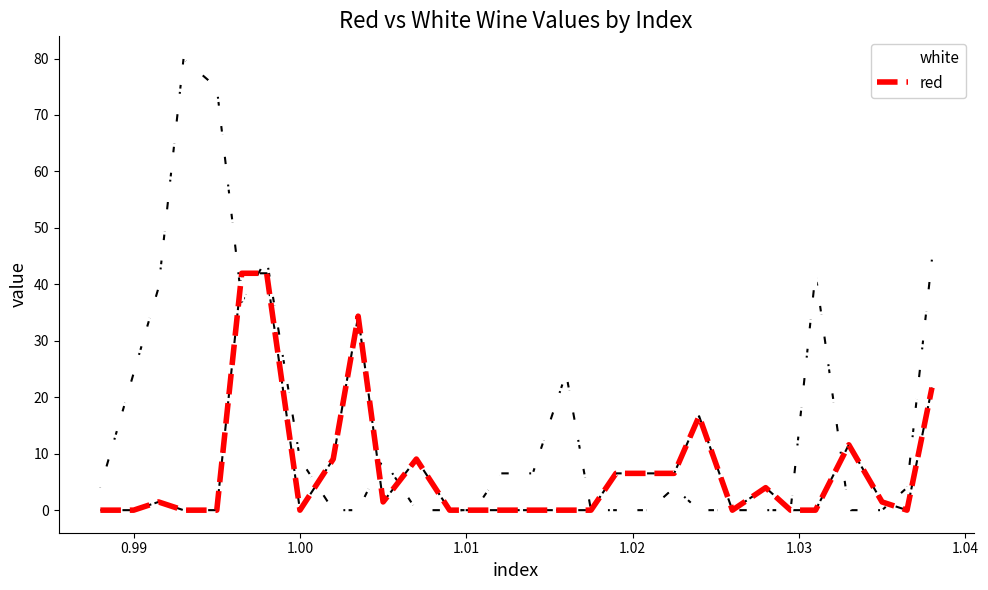

Rank the series by their maximum value, from lowest to highest.

red, white